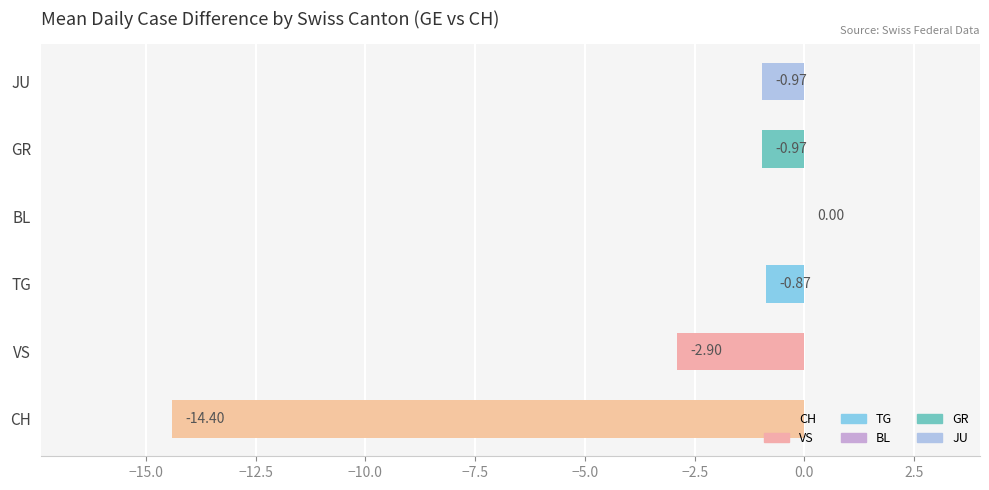

What is the change in value from CH to TG?

+13.5